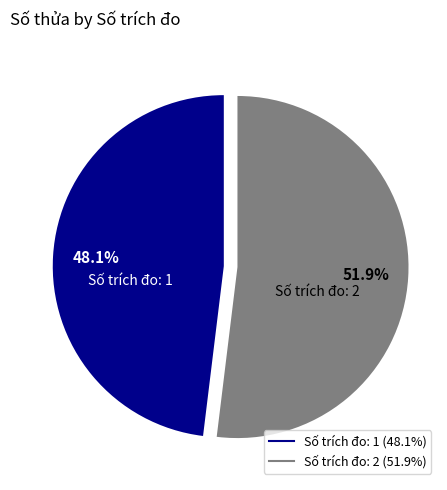

Is there any slice that represents more than half of the pie?

Yes